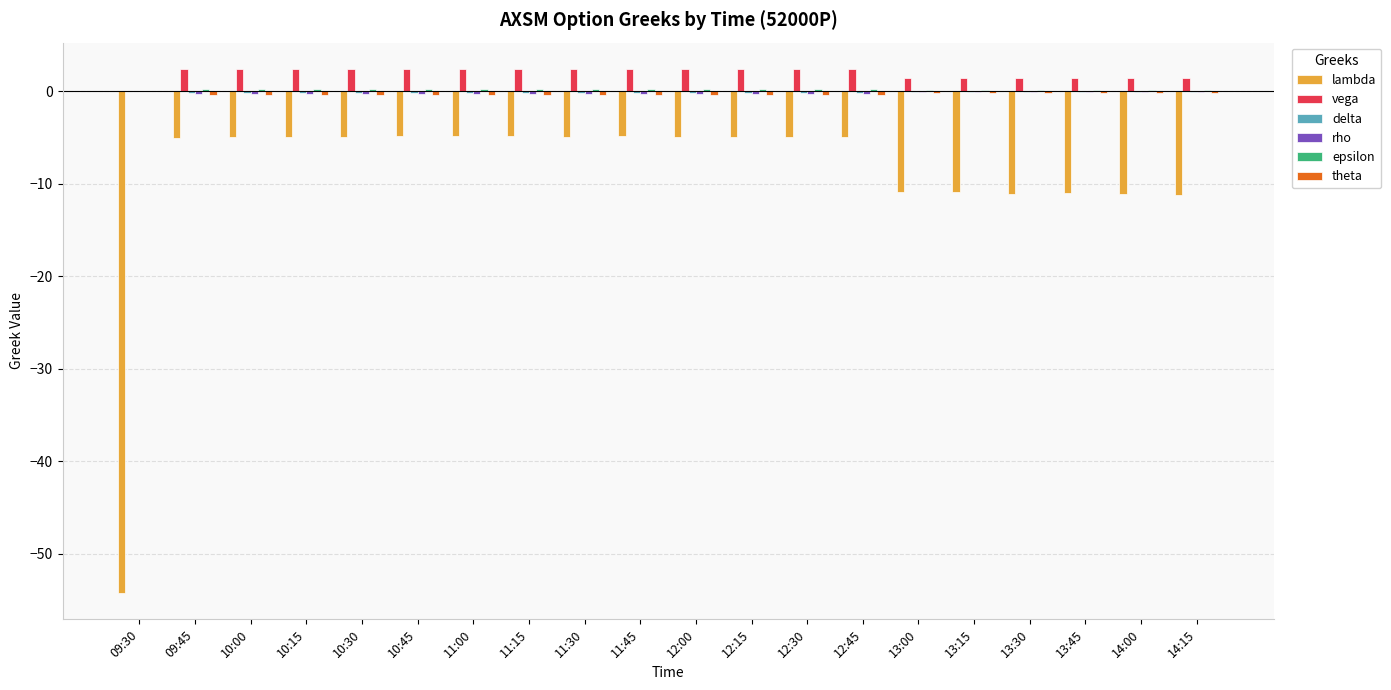

Which series has the widest spread of values?

lambda